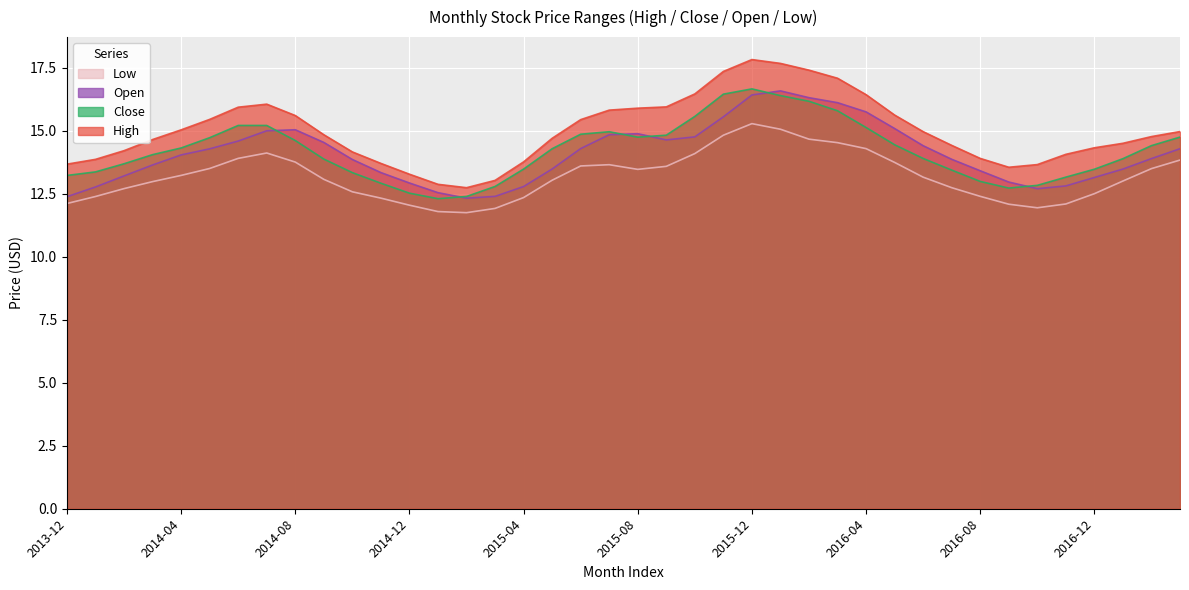

What is the lowest value of the Low series?

11.8